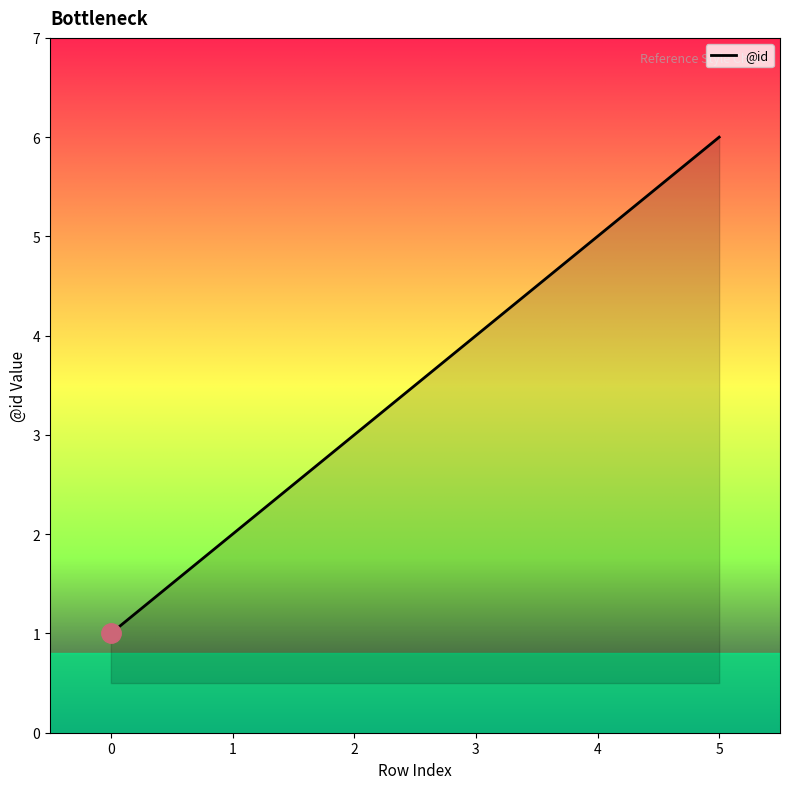

What is the approximate value at 3?

4